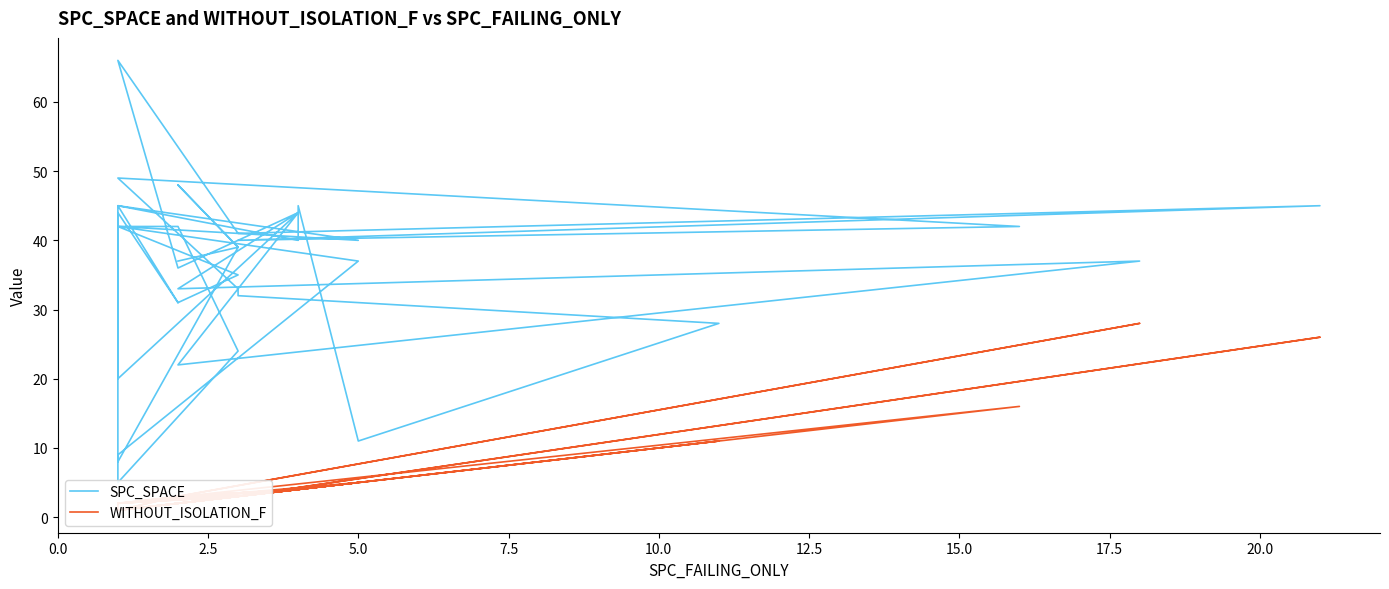

List the series in order of their overall mean, highest first.

SPC_SPACE, WITHOUT_ISOLATION_F